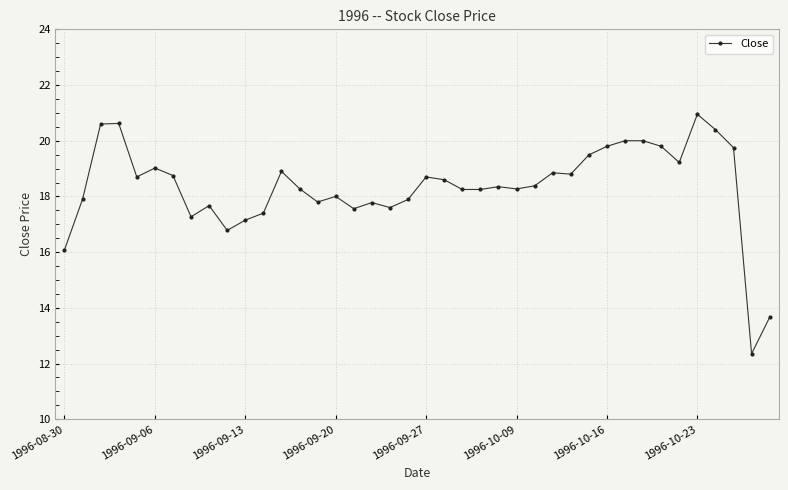

What is the sum of all values?

733.6